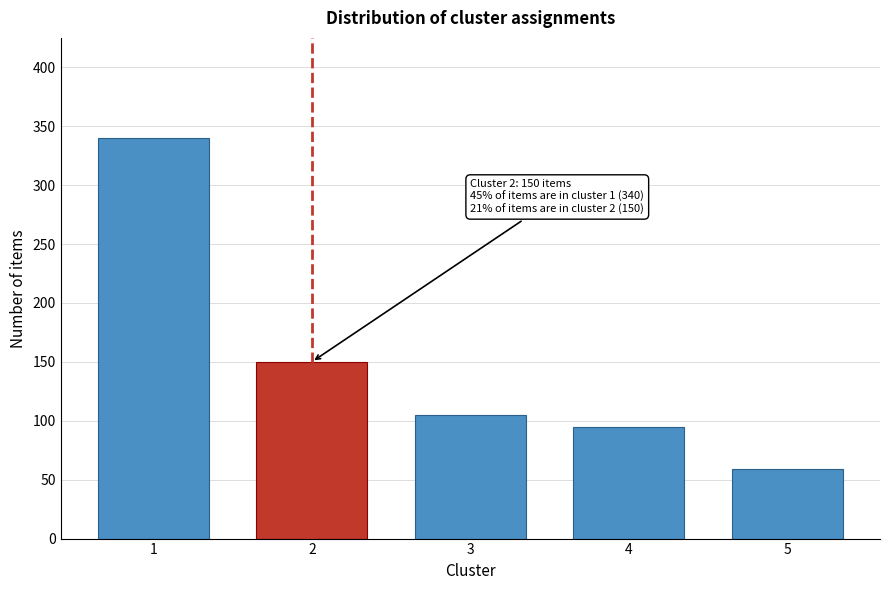

Reading left to right, transcribe all the data shown in this chart.

340	150	105	95	59